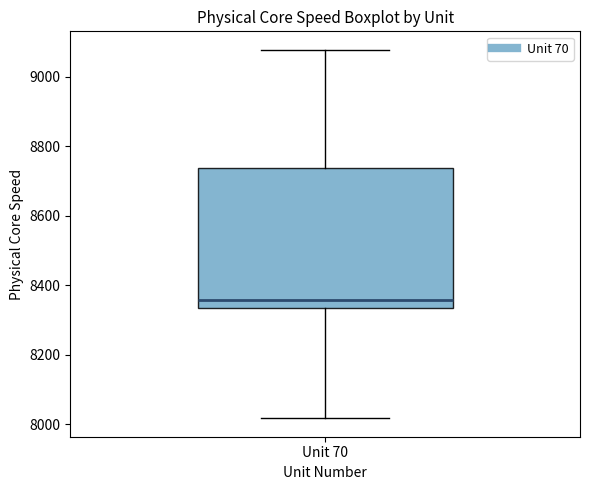

Transcribe this box plot: give where the median line is, the range the box spans, and where the two whiskers end, as read against the y-axis. The values are not printed on the chart, so give them approximately, as read against the axis.

median 8360, box 8340 to 8740, whiskers 8020 to 9080